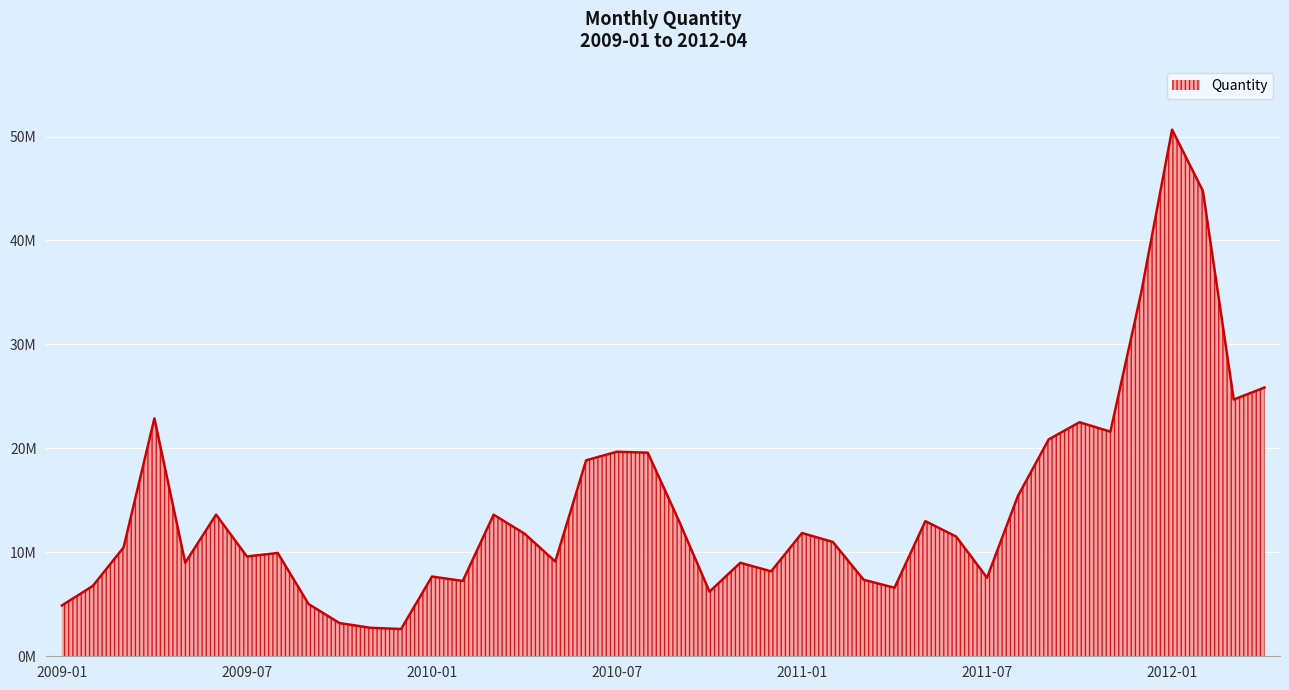

Does the chart display data point markers on the line(s)?

No